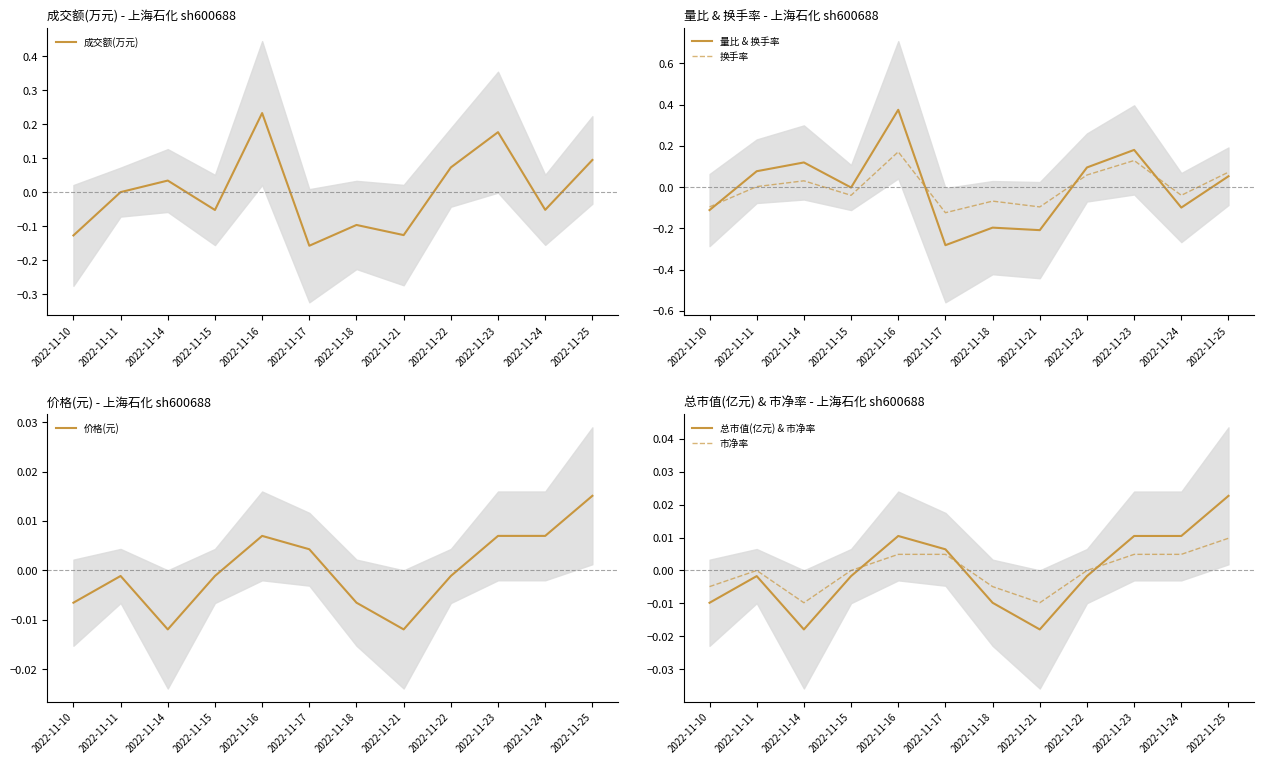

At which category does 换手率 reach its first local valley?

2022-11-15